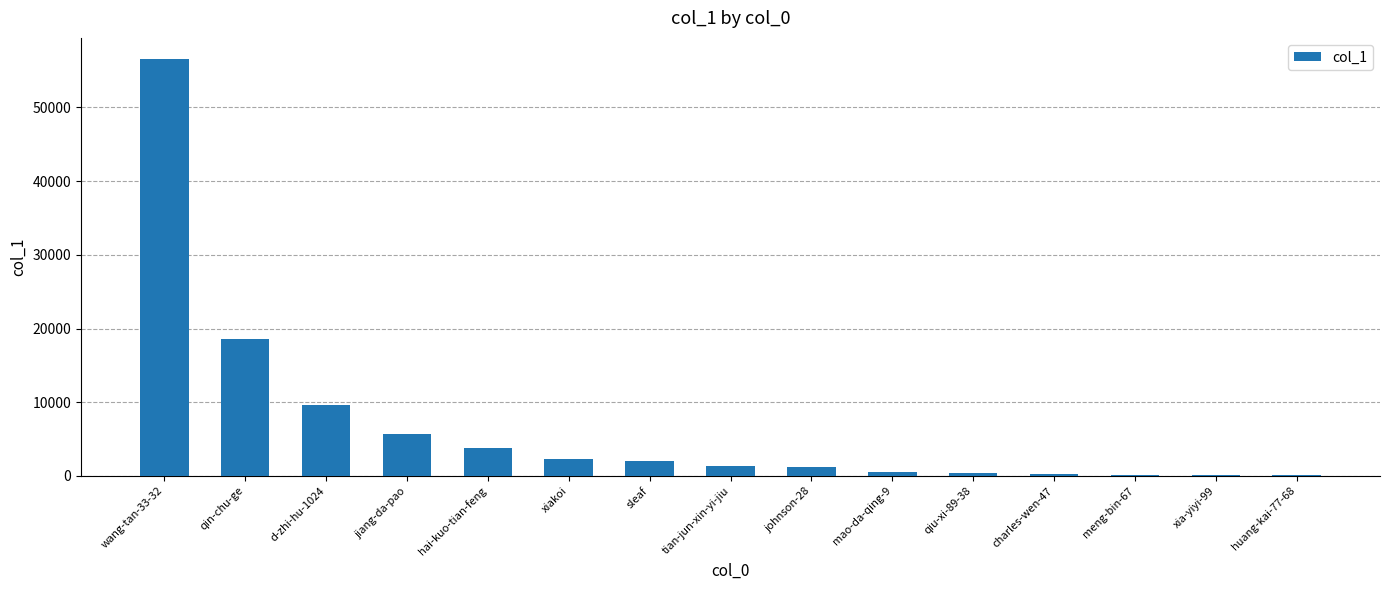

Is it true that the value at jiang-da-pao is 5673?

True